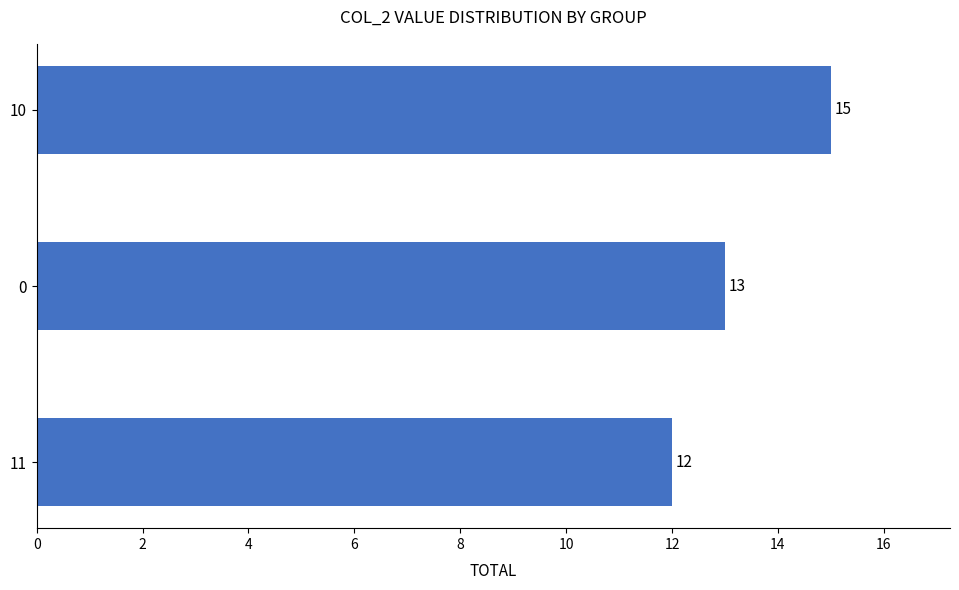

What is the change in value from 11 to 0?

+1